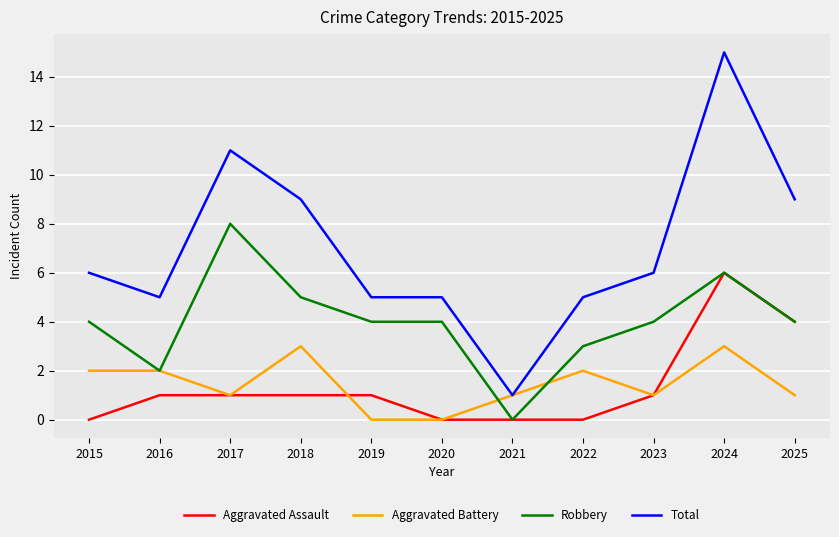

Which series has the widest spread of values?

Total